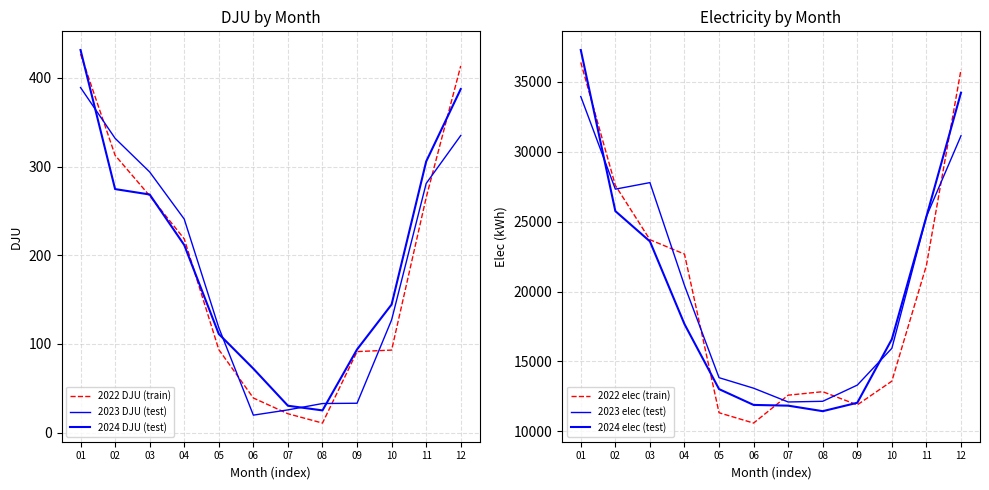

What is the lowest value of the 2023 DJU (test) series?

19.7